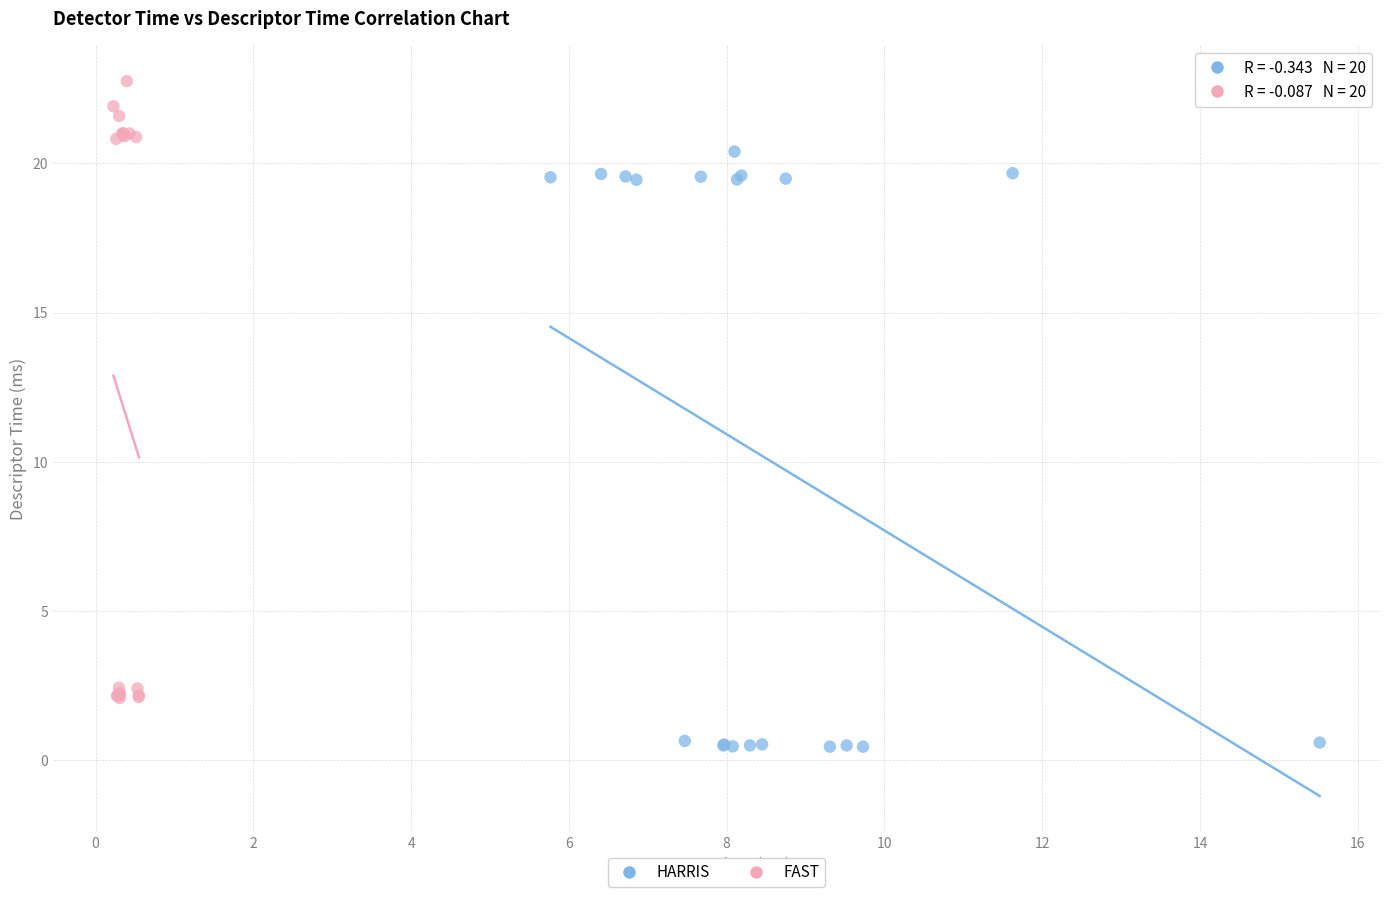

Which series reaches the maximum Y coordinate?

FAST